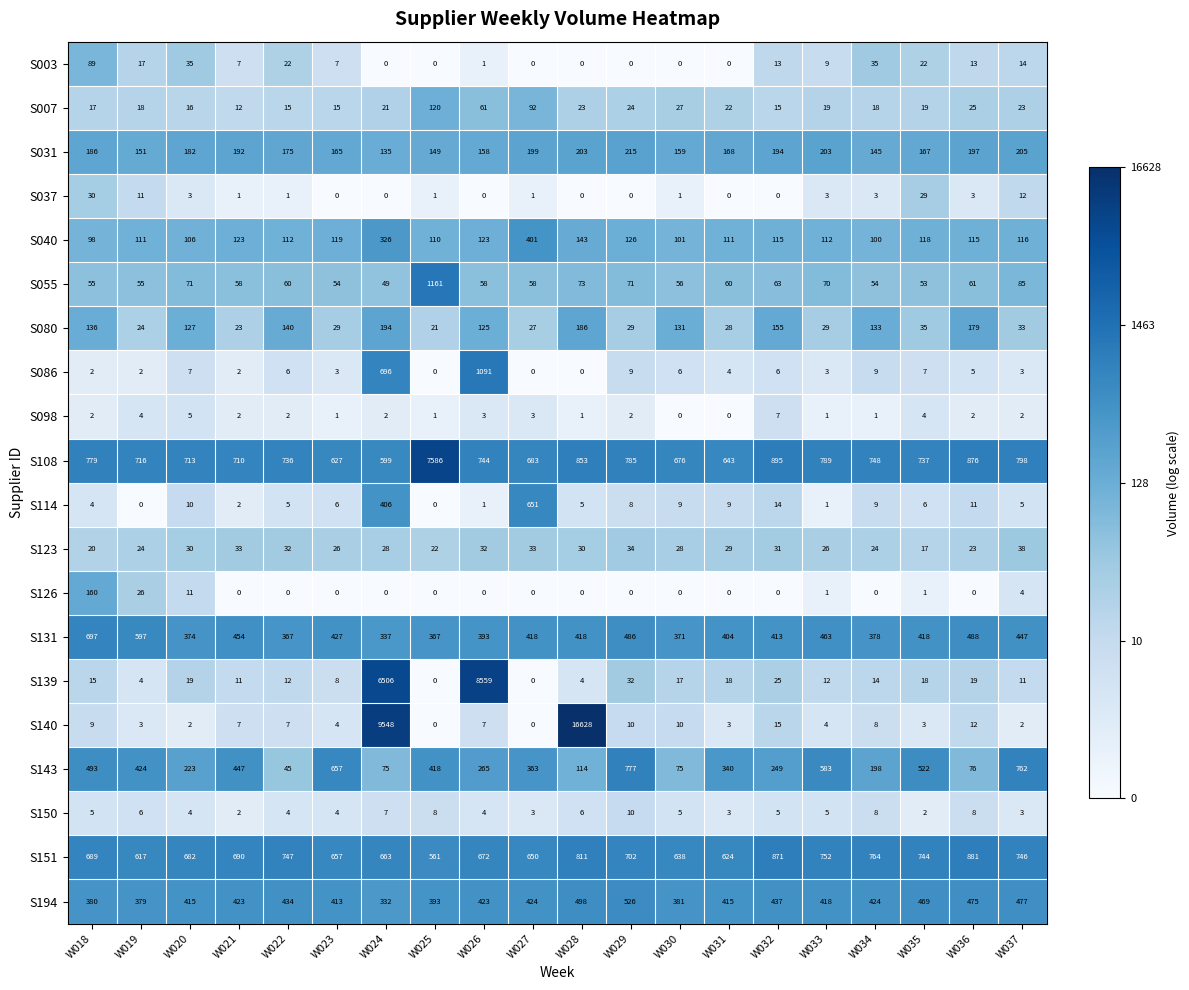

At which label is S131 closest to 517?

W036